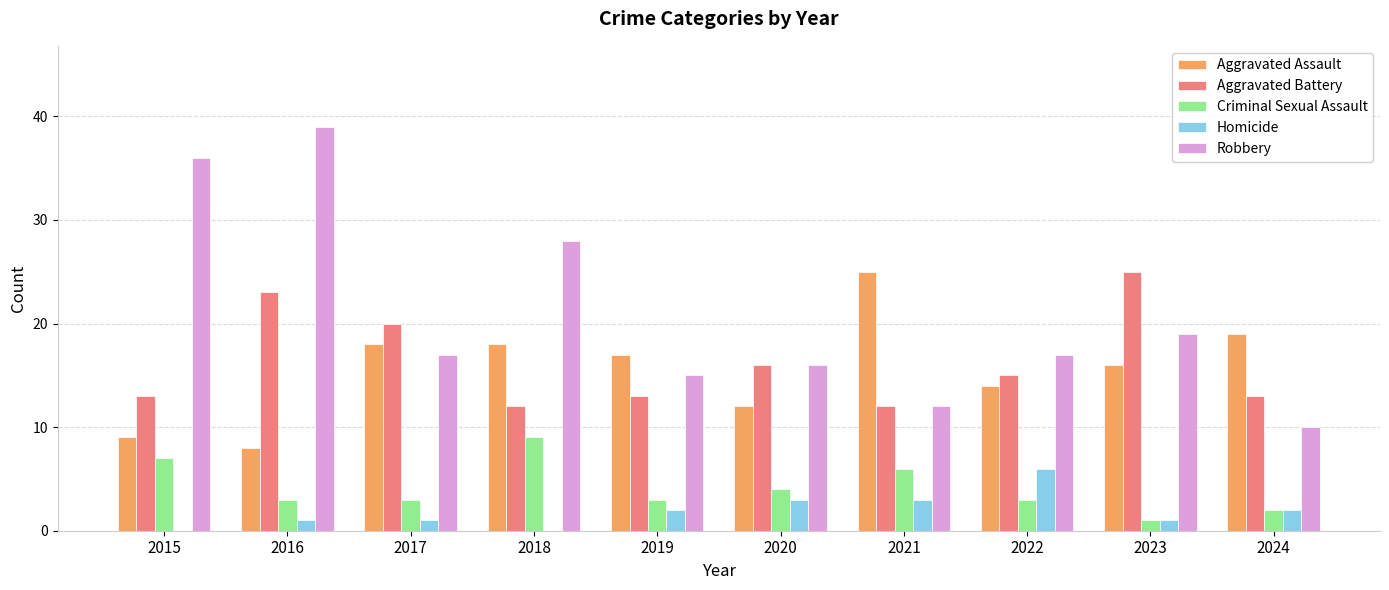

At which label does Criminal Sexual Assault first exceed 3?

2015